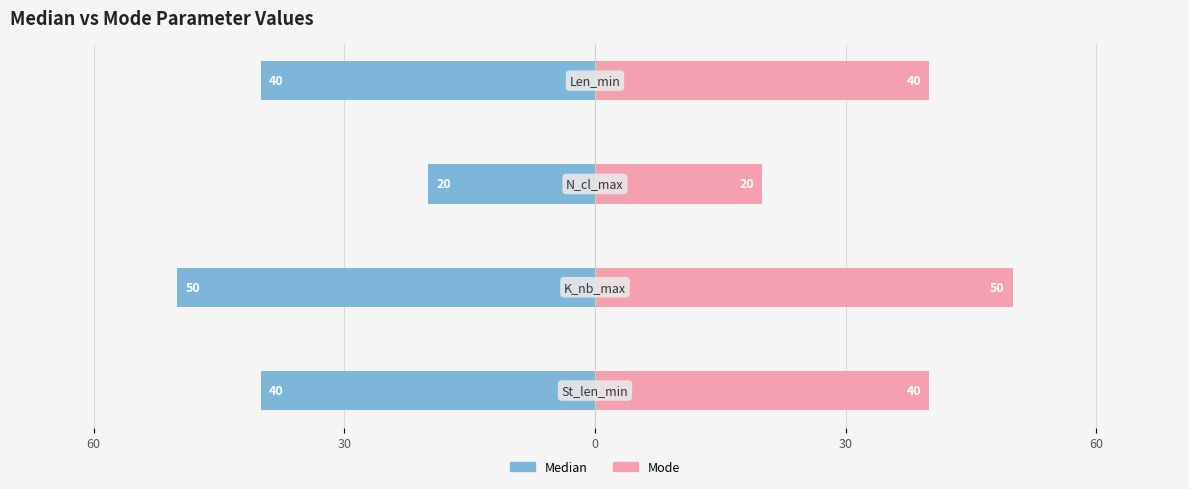

Which series has the largest total across all categories?

Mode